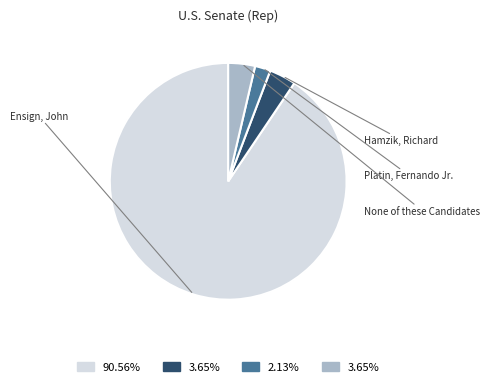

True or false: Hamzik, Richard accounts for 4% of the total.

True